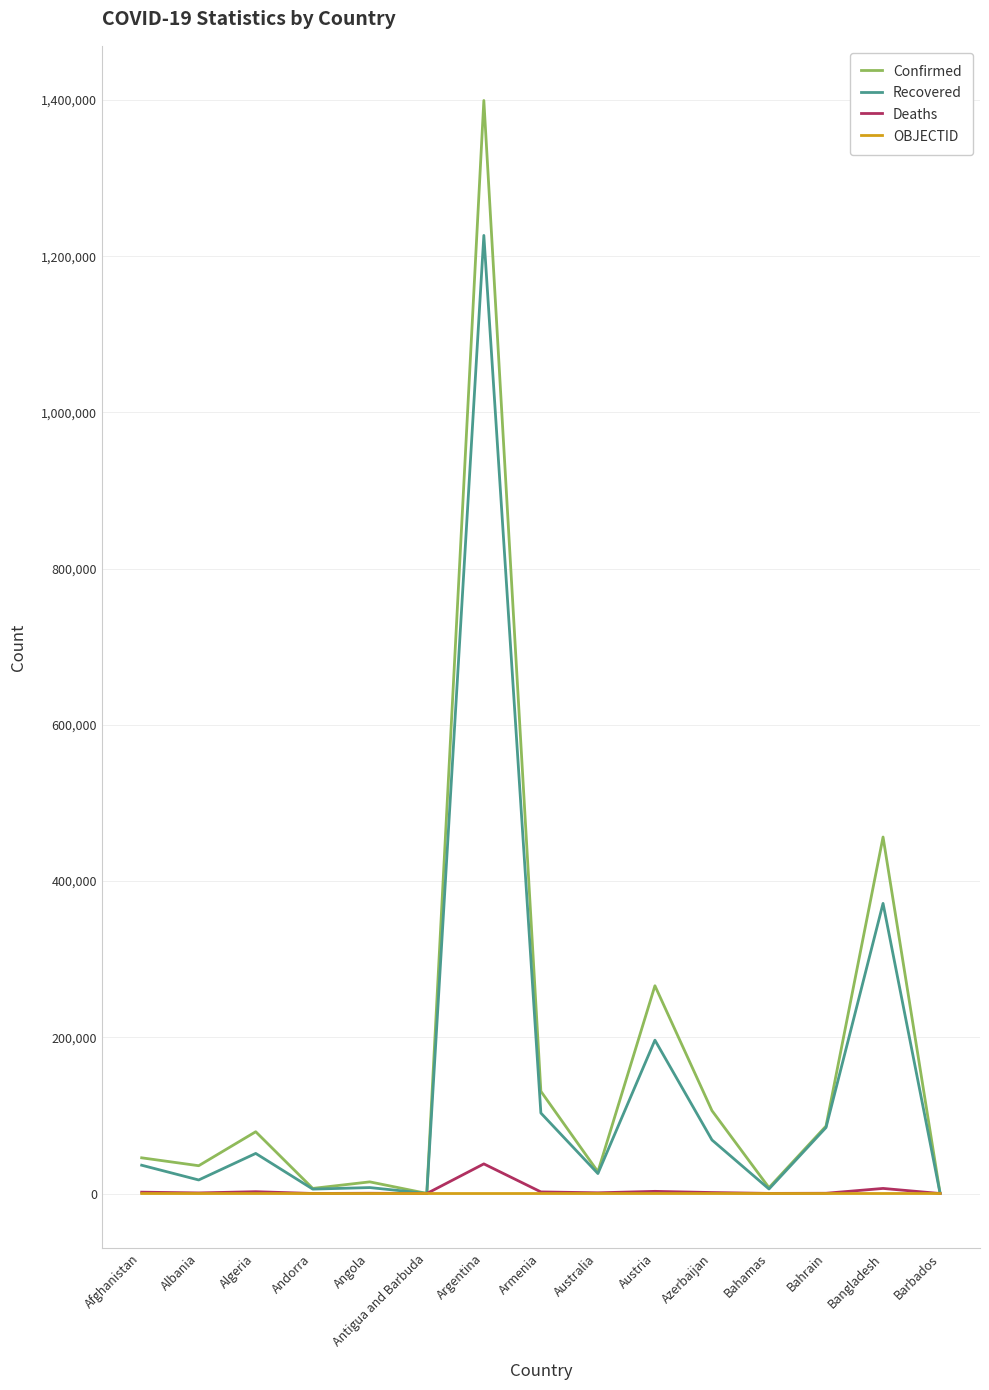

What is the minimum value for Deaths?

4